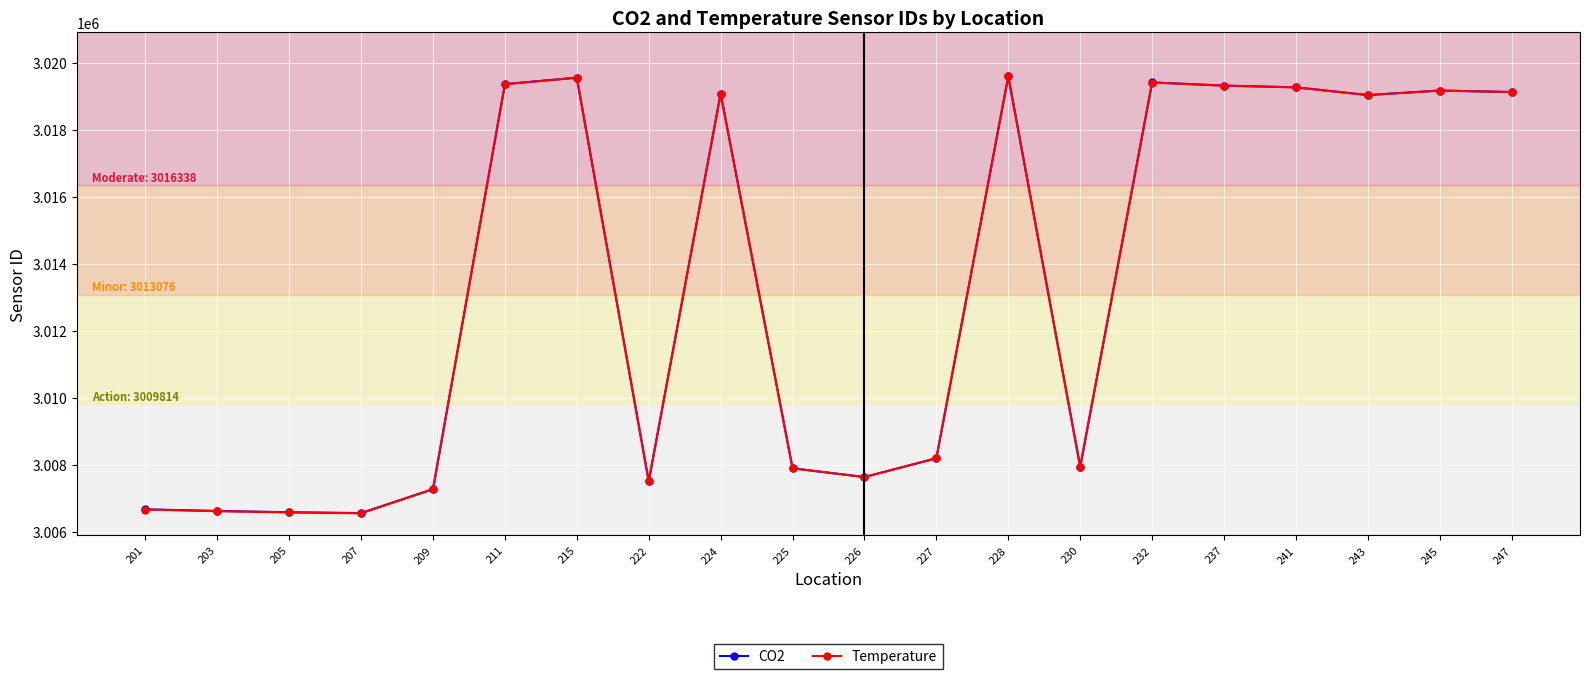

What is the minimum value shown in the chart?

3006552